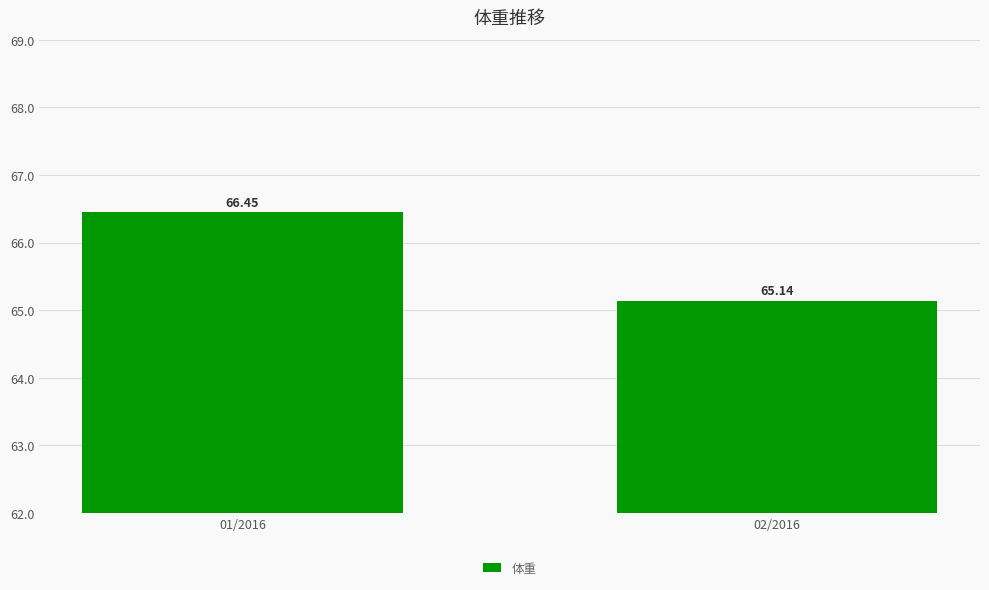

Which label corresponds to the largest value in the chart?

01/2016